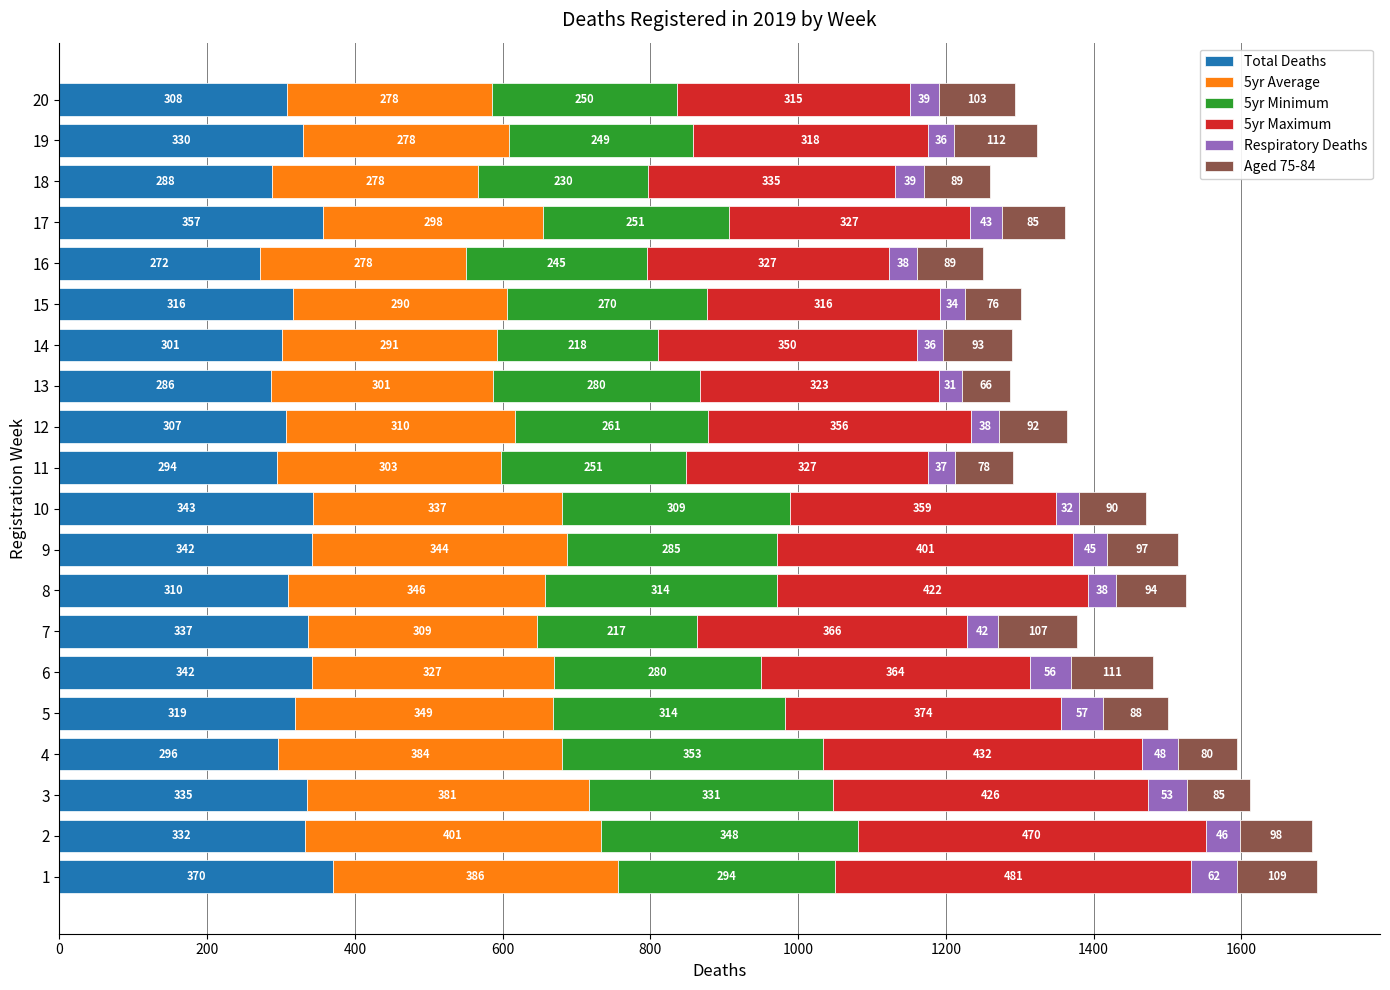

Is it true that Total Deaths equals 294.0 at 11?

True